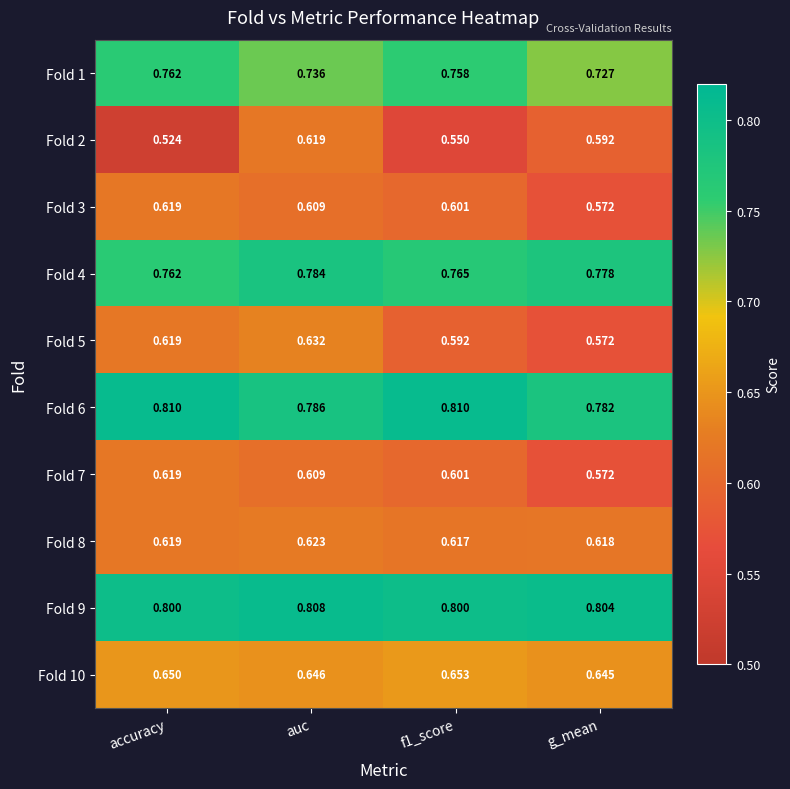

Is the value of Fold 3 at f1_score greater than the value of Fold 1 at auc?

No